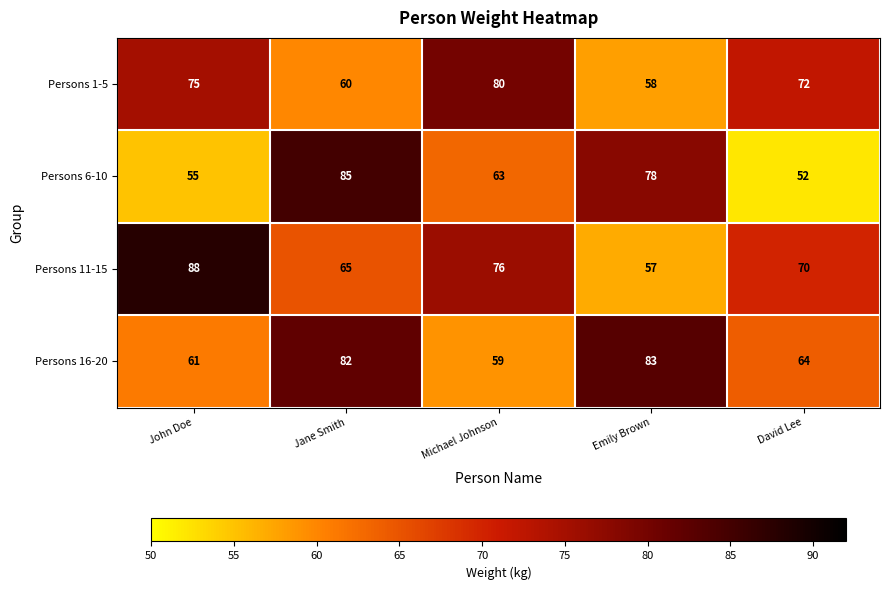

At which category is the sum across all series the highest?

Jane Smith